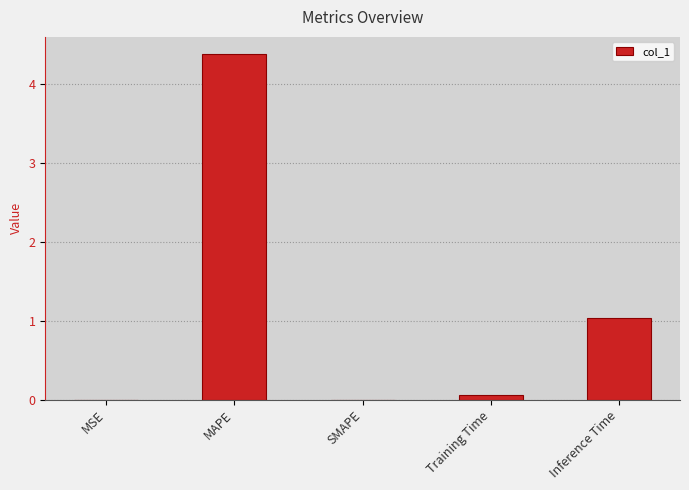

The chart shows a value of 1.0 at Inference Time. True or false?

True